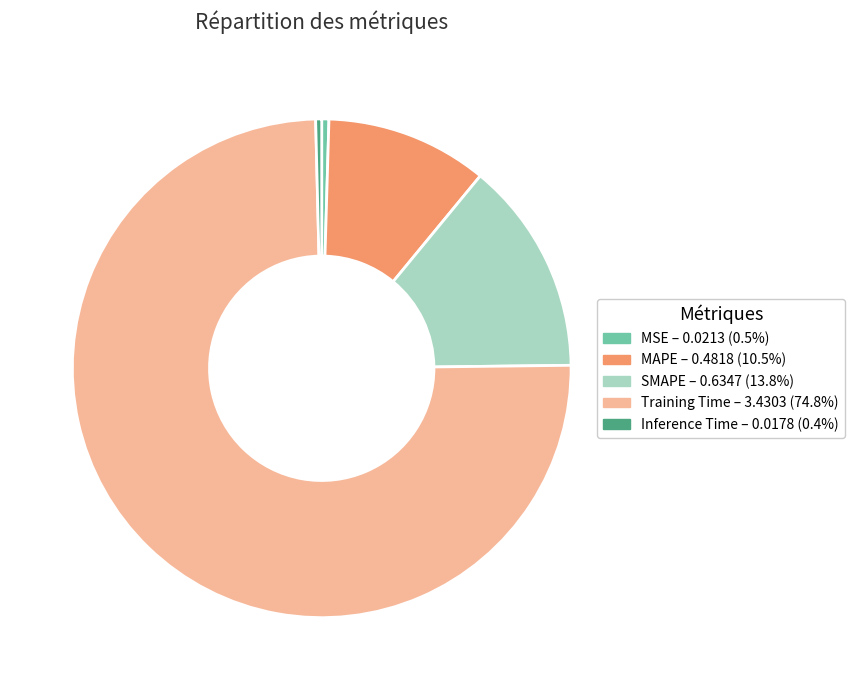

The Inference Time slice represents 0% of the pie. True or false?

True